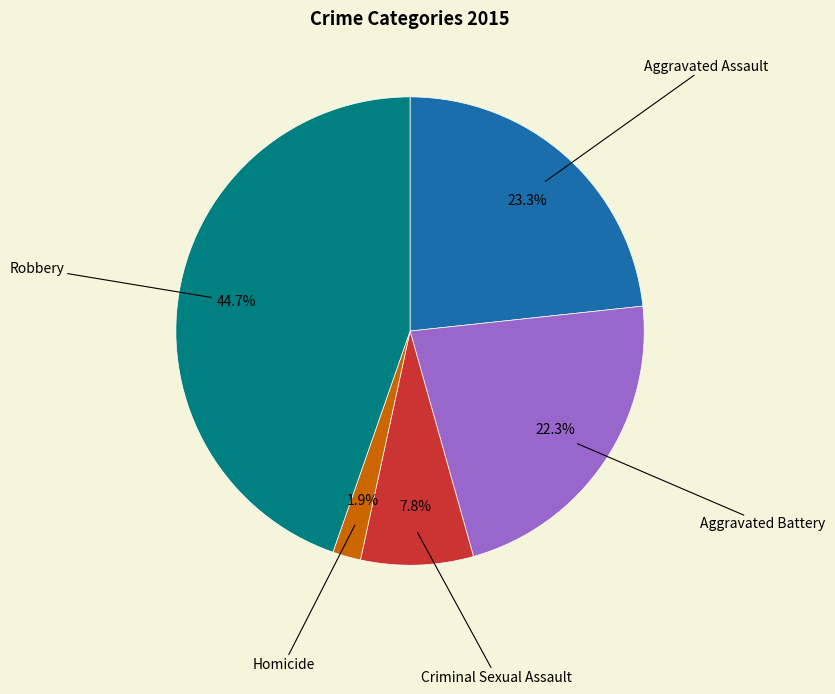

Is there a majority slice in this chart?

No